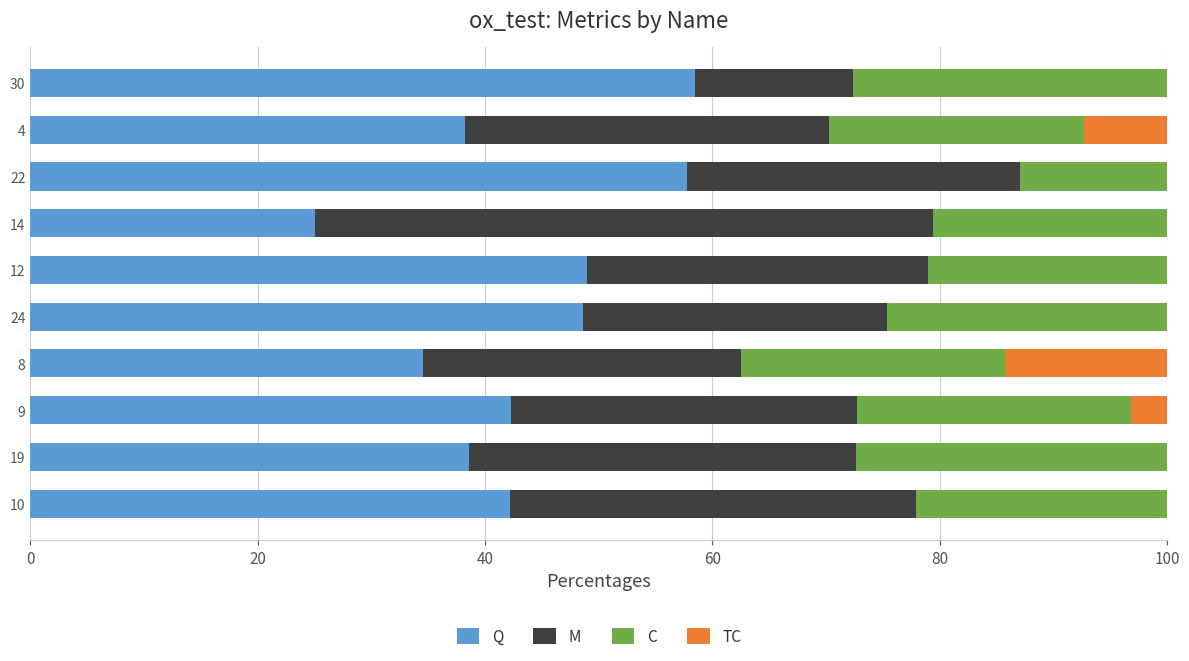

What is the total value across all series at 4?

100.0